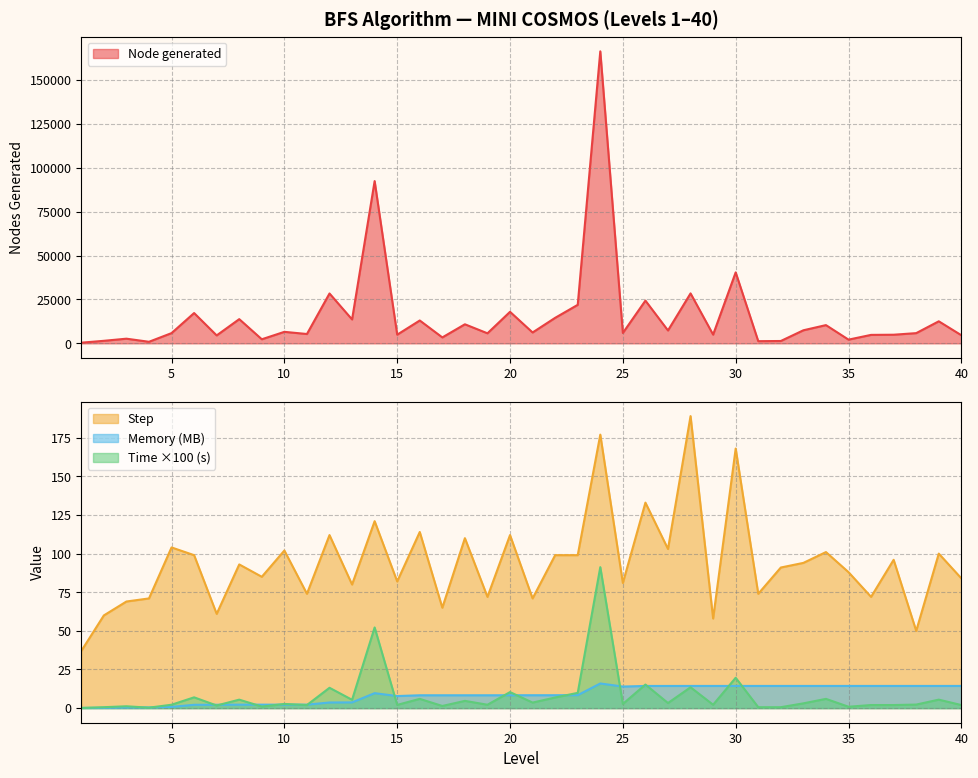

What is the difference between the highest and lowest values at 2?

1444.8